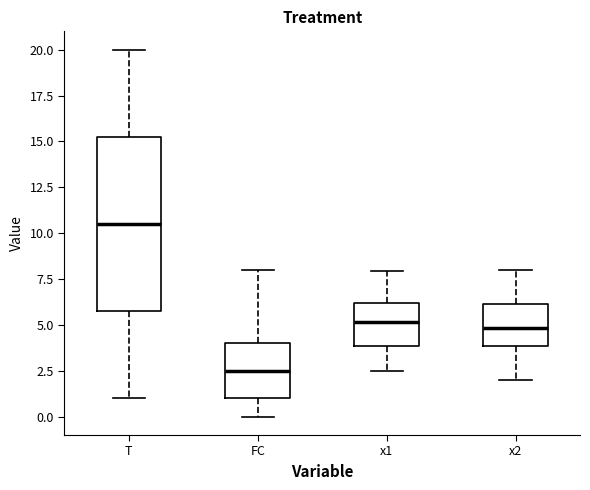

Which box's median line is the highest?

T